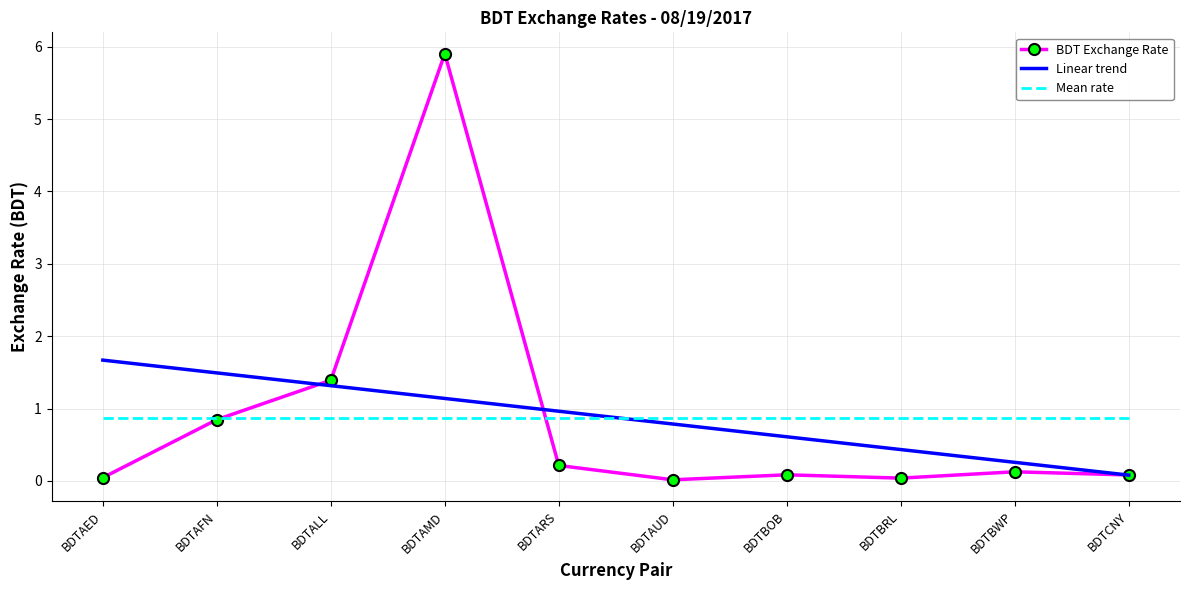

Between BDTALL and BDTARS, which series saw the biggest shift?

BDT Exchange Rate